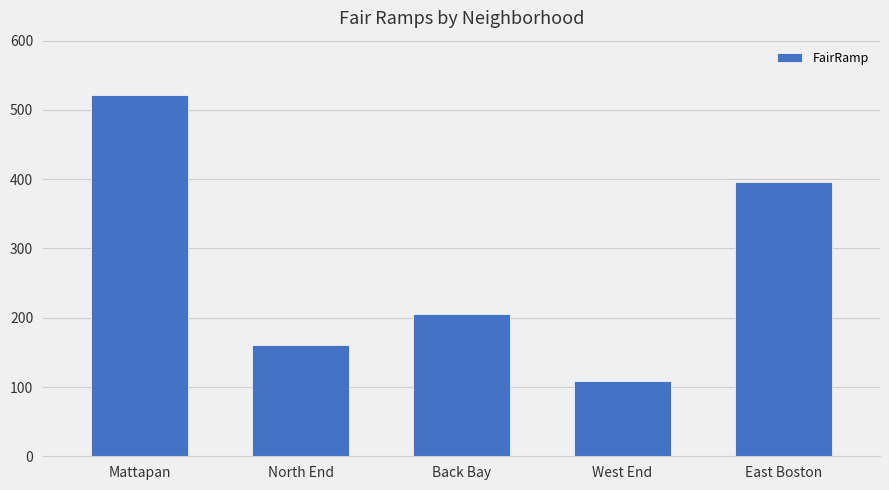

List the labels in order of value, smallest first.

West End, North End, Back Bay, East Boston, Mattapan